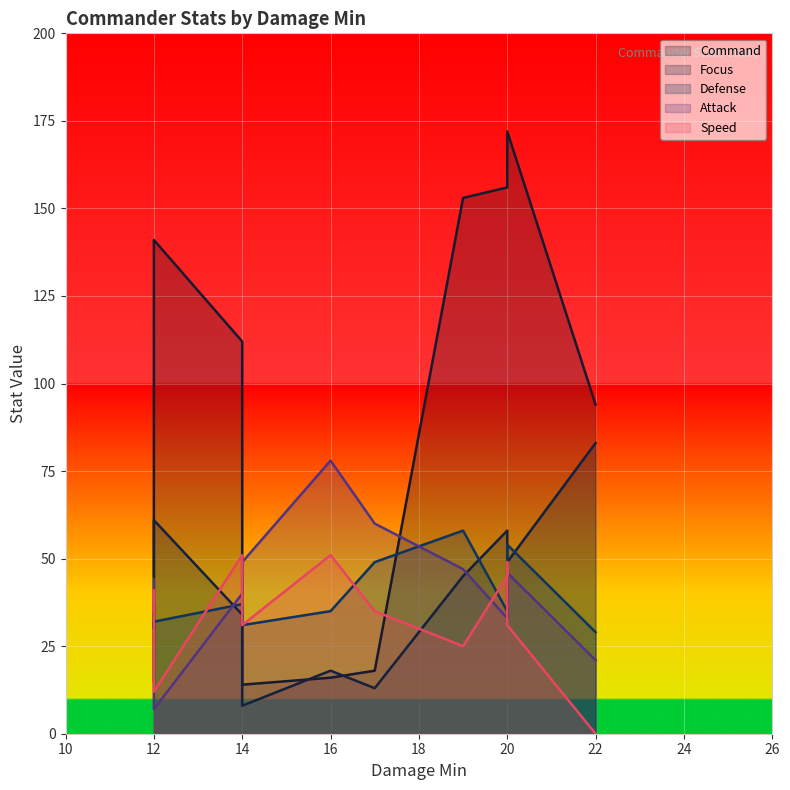

What are all the series names shown in the legend?

Command, Focus, Defense, Attack, Speed